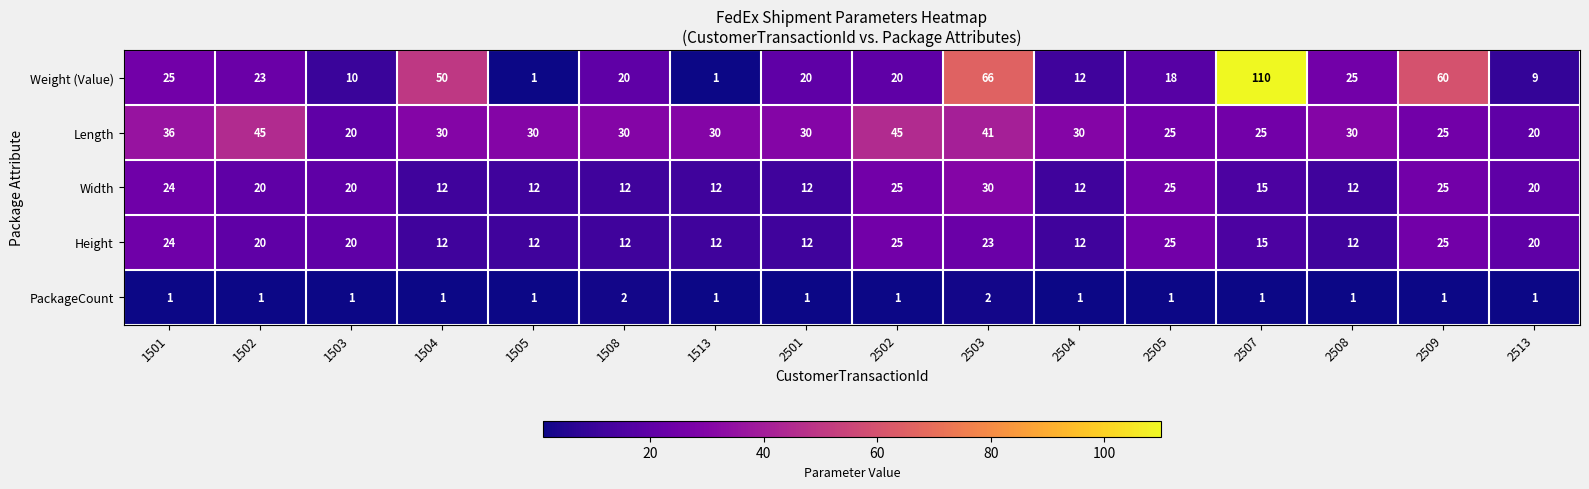

How many data points in PackageCount are above 1?

2